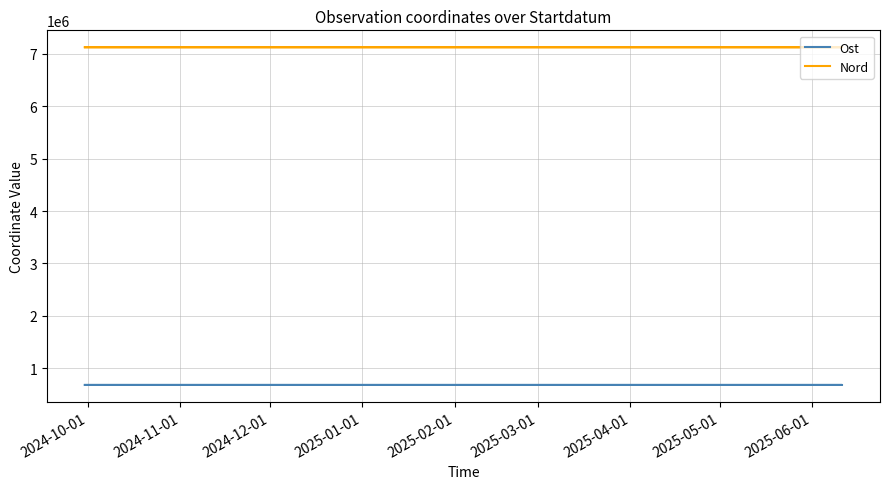

Between 2024-11-01 and 2024-12-01, which series saw the biggest shift?

Nord